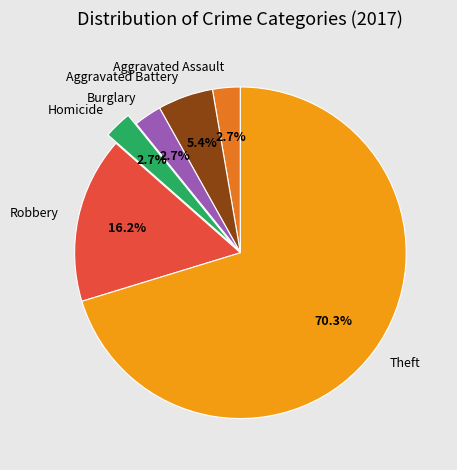

To the nearest percent, what is the average slice percentage?

17%